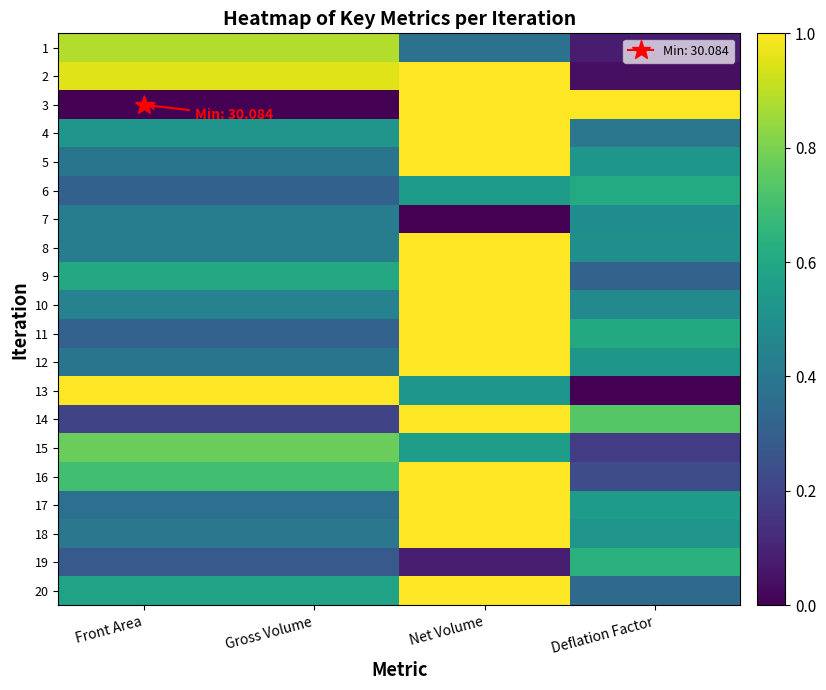

Reading left to right, transcribe all the data shown in this chart.

1: Front Area=0.9	Gross Volume=0.9	Net Volume=0.4	Deflation Factor=0.1
2: Front Area=1.0	Gross Volume=1.0	Net Volume=1.0	Deflation Factor=0.0
3: Front Area=0.0	Gross Volume=0.0	Net Volume=1.0	Deflation Factor=1.0
4: Front Area=0.5	Gross Volume=0.5	Net Volume=1.0	Deflation Factor=0.4
5: Front Area=0.4	Gross Volume=0.4	Net Volume=1.0	Deflation Factor=0.5
6: Front Area=0.3	Gross Volume=0.3	Net Volume=0.5	Deflation Factor=0.6
7: Front Area=0.4	Gross Volume=0.4	Net Volume=0.0	Deflation Factor=0.5
8: Front Area=0.4	Gross Volume=0.4	Net Volume=1.0	Deflation Factor=0.5
9: Front Area=0.6	Gross Volume=0.6	Net Volume=1.0	Deflation Factor=0.3
10: Front Area=0.4	Gross Volume=0.4	Net Volume=1.0	Deflation Factor=0.5
11: Front Area=0.3	Gross Volume=0.3	Net Volume=1.0	Deflation Factor=0.6
12: Front Area=0.4	Gross Volume=0.4	Net Volume=1.0	Deflation Factor=0.5
13: Front Area=1.0	Gross Volume=1.0	Net Volume=0.5	Deflation Factor=0.0
14: Front Area=0.2	Gross Volume=0.2	Net Volume=1.0	Deflation Factor=0.7
15: Front Area=0.8	Gross Volume=0.8	Net Volume=0.6	Deflation Factor=0.2
16: Front Area=0.7	Gross Volume=0.7	Net Volume=1.0	Deflation Factor=0.2
17: Front Area=0.4	Gross Volume=0.4	Net Volume=1.0	Deflation Factor=0.6
18: Front Area=0.4	Gross Volume=0.4	Net Volume=1.0	Deflation Factor=0.5
19: Front Area=0.3	Gross Volume=0.3	Net Volume=0.1	Deflation Factor=0.6
20: Front Area=0.6	Gross Volume=0.6	Net Volume=1.0	Deflation Factor=0.3